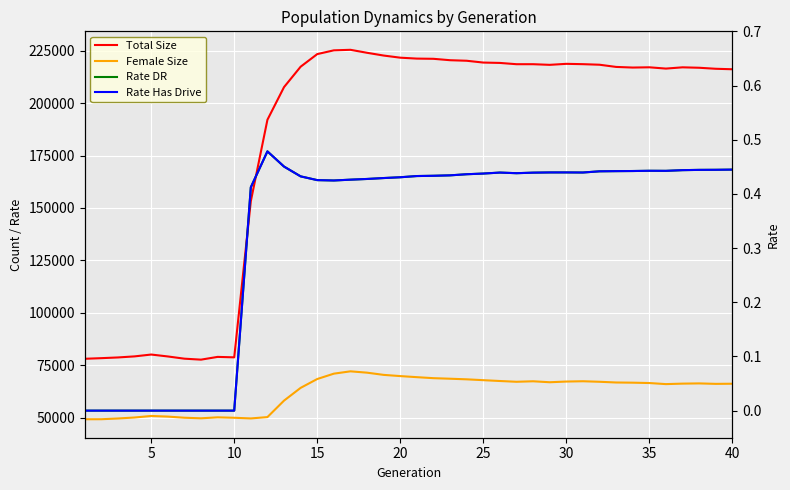

How many lines are shown in the chart?

4